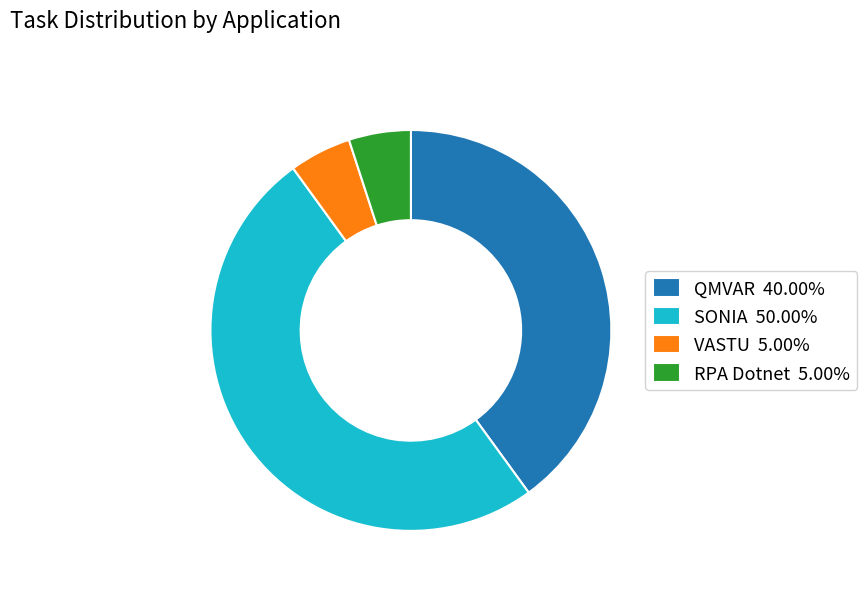

Between VASTU and SONIA, which is larger?

SONIA